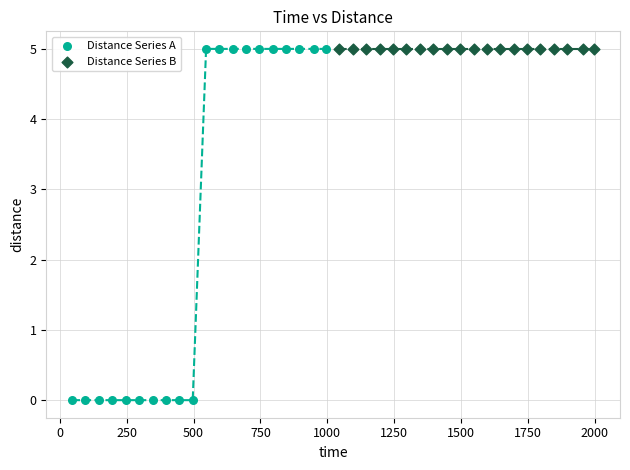

Which series reaches the minimum Y coordinate?

Distance Series A